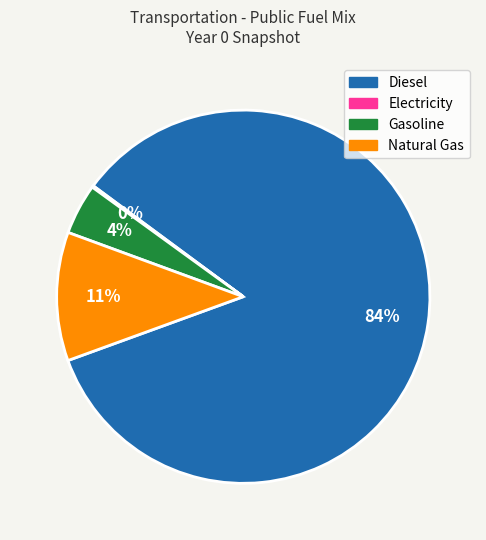

To the nearest percent, what is the average slice percentage?

25%